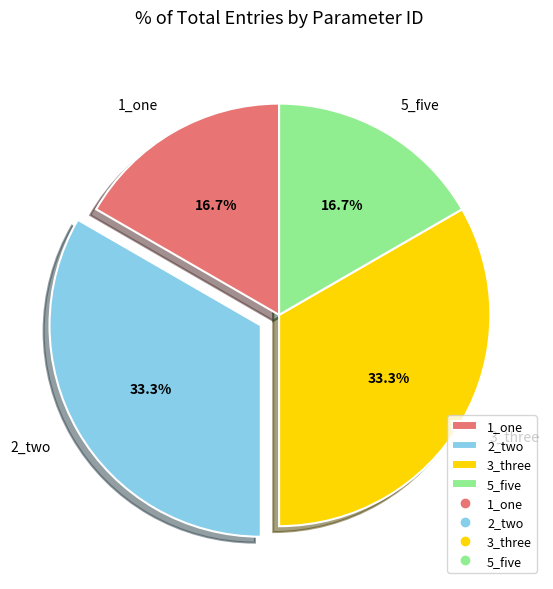

Approximately how many times larger is the value at 3_three compared to 5_five?

2.0